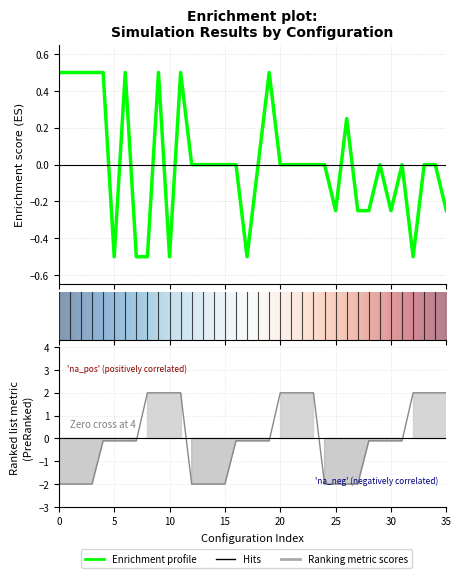

What is the label of the 4th point from the right?

32